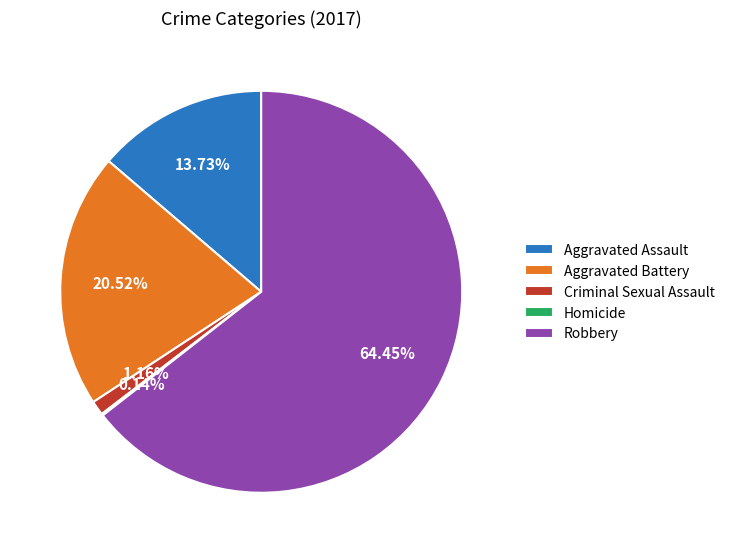

Which category has the biggest portion of the pie?

Robbery